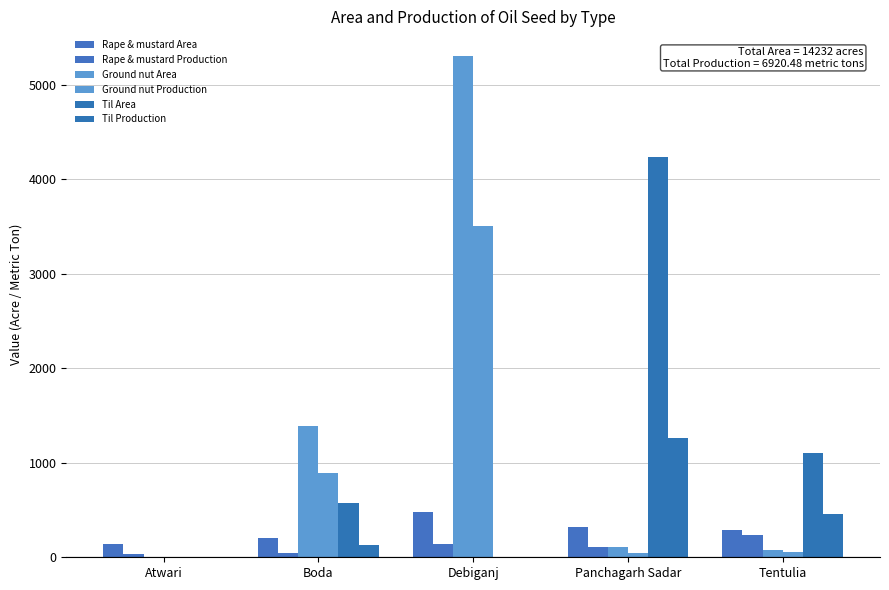

Between Boda and Tentulia, which series saw the biggest shift?

Ground nut Area